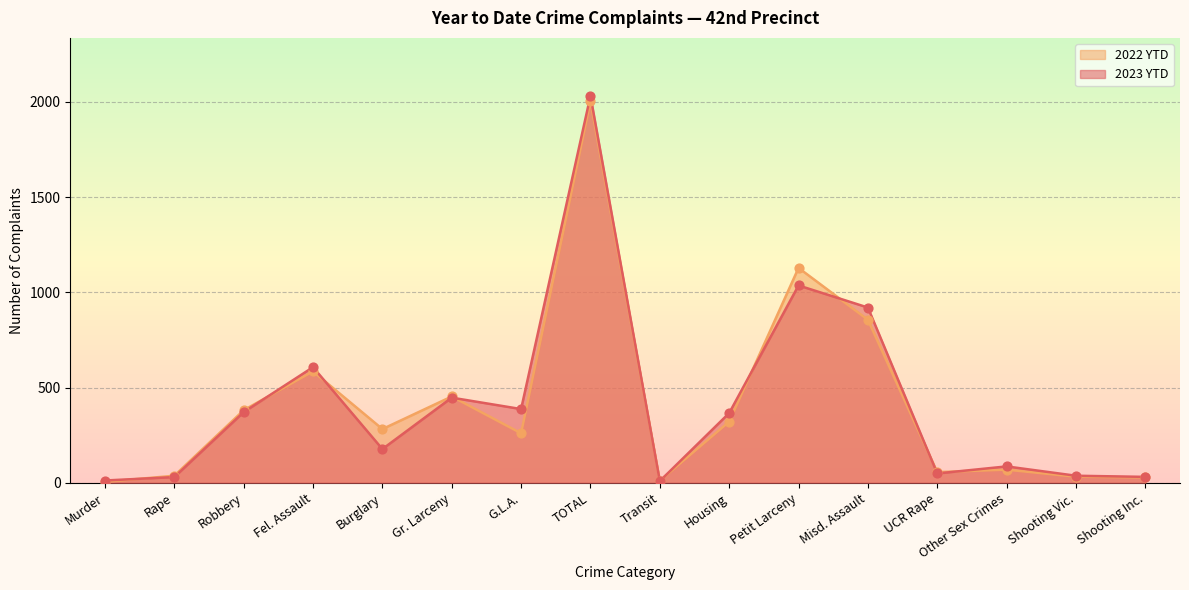

At which category is the sum across all series the highest?

TOTAL